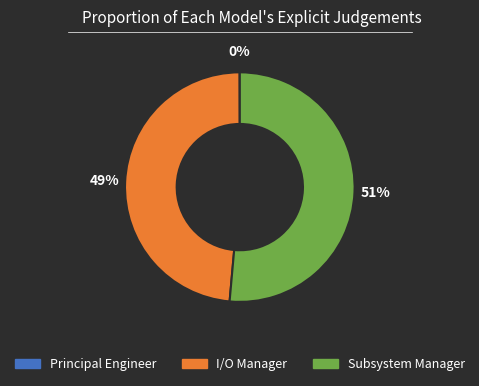

True or false: Subsystem Manager accounts for 51% of the total.

True